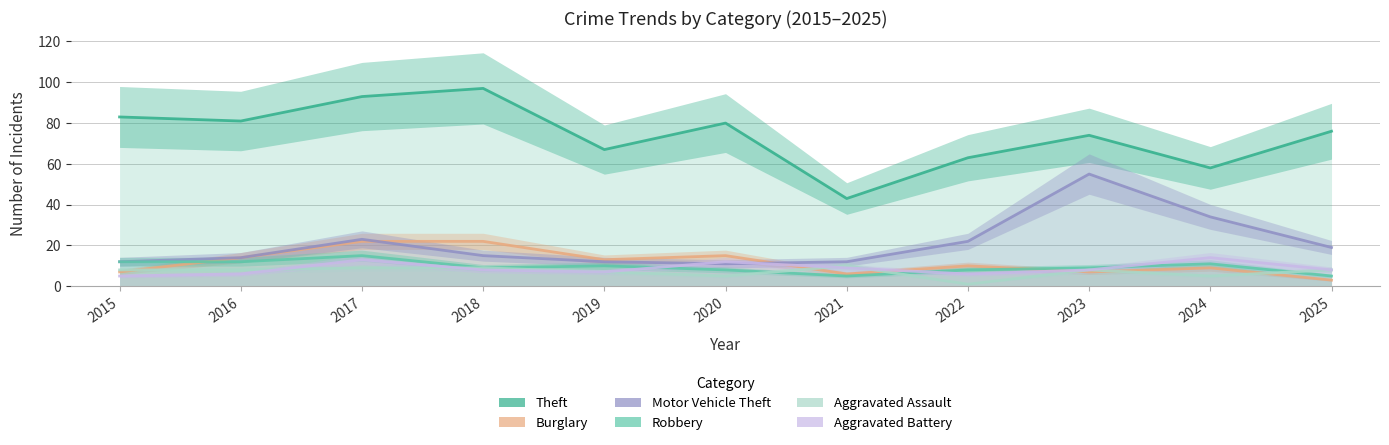

Reading left to right, extract all data points from this chart.

Theft: 83	81	93	97	67	80	43	63	74	58	76
Burglary: 7	14	22	22	13	15	6	10	7	9	3
Motor Vehicle Theft: 12	14	23	15	12	11	12	22	55	34	19
Robbery: 12	12	15	9	10	8	5	8	9	11	5
Aggravated Assault: 8	8	9	9	7	5	10	1	8	5	8
Aggravated Battery: 5	6	13	8	7	12	9	6	8	14	8